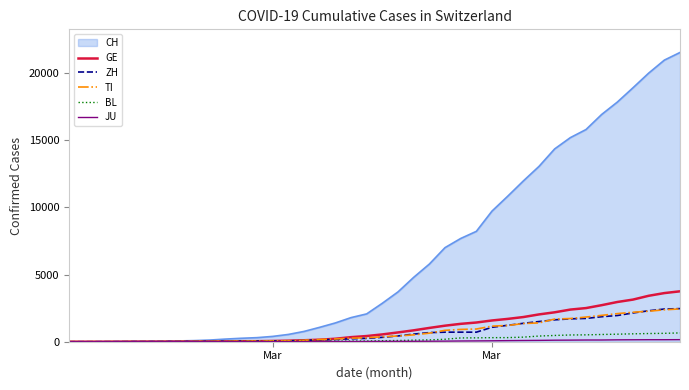

Which series has the largest total across all categories?

CH